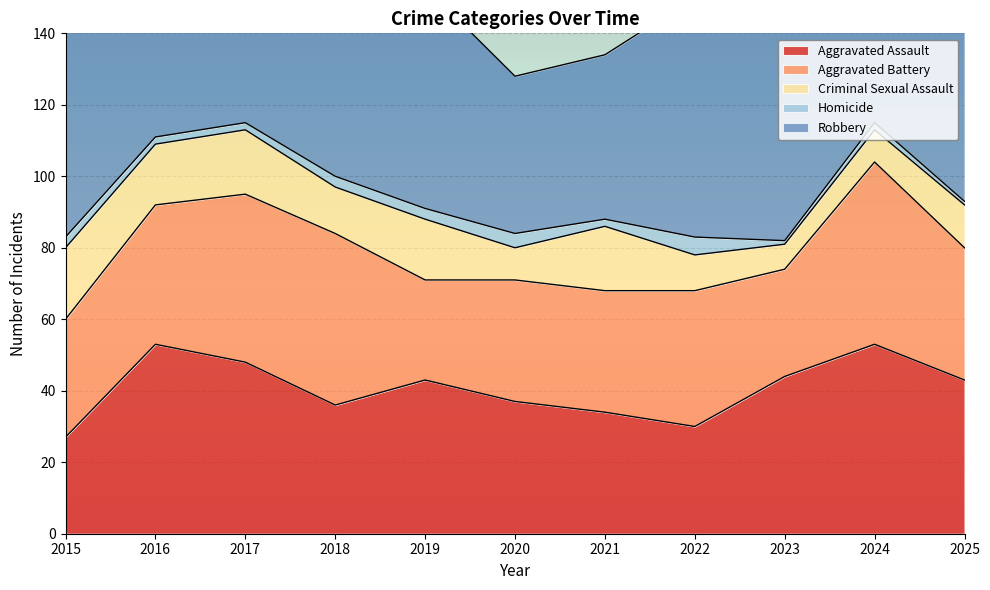

What is the maximum value shown in the chart?

123